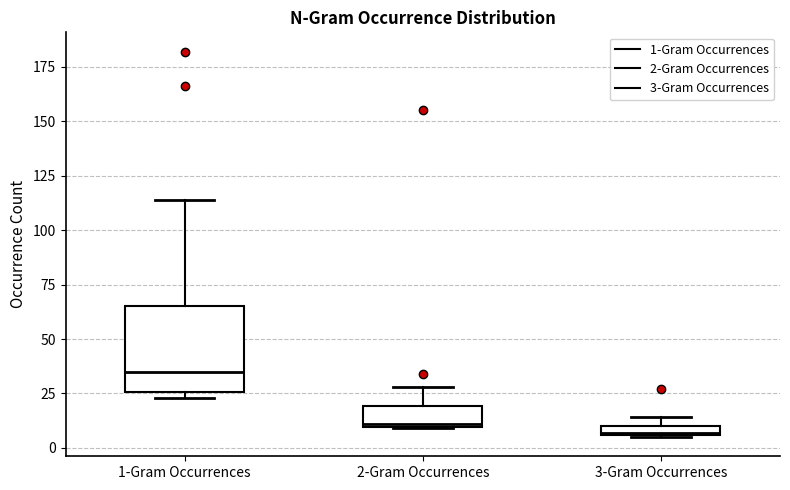

Which box's median line is the highest?

1-Gram Occurrences